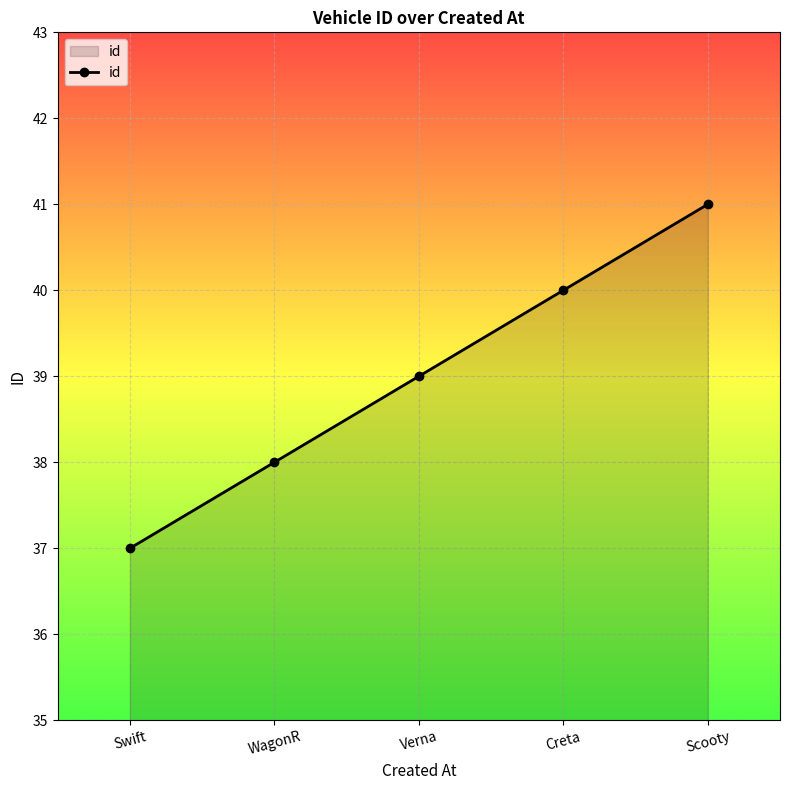

Reading left to right, list all the values displayed in this chart.

Swift=37	WagonR=38	Verna=39	Creta=40	Scooty=41